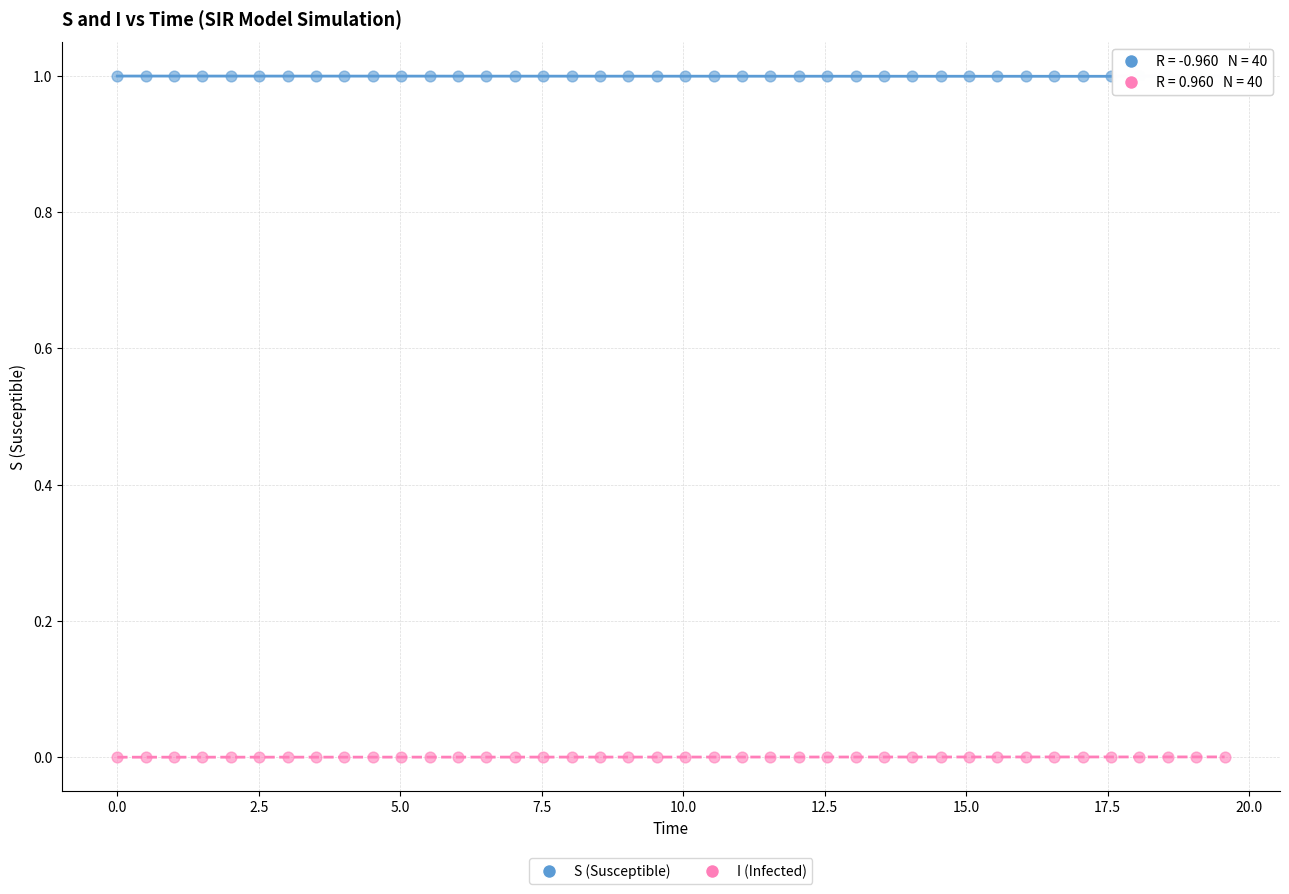

Which series contains the highest Y value?

S (Susceptible)